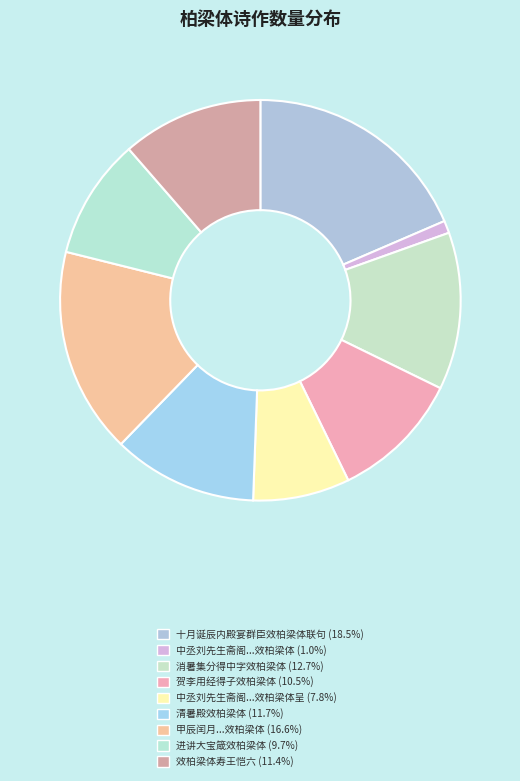

Rank the categories by value from lowest to highest.

中丞刘先生斋阁前山茶一枝并蒂因效柏梁体, 中丞刘先生斋阁前山茶一枝并蒂因效柏梁体呈, 进讲大宝箴效柏梁体, 贺李用经得子效柏梁体, 效柏梁体寿王恺六, 清暑殿效柏梁体, 消暑集分得中字效柏梁体, 甲辰闰月初伏快雨凉风昼眠初觉庭前小栏花木各有意气效柏梁体, 十月诞辰内殿宴群臣效柏梁体联句